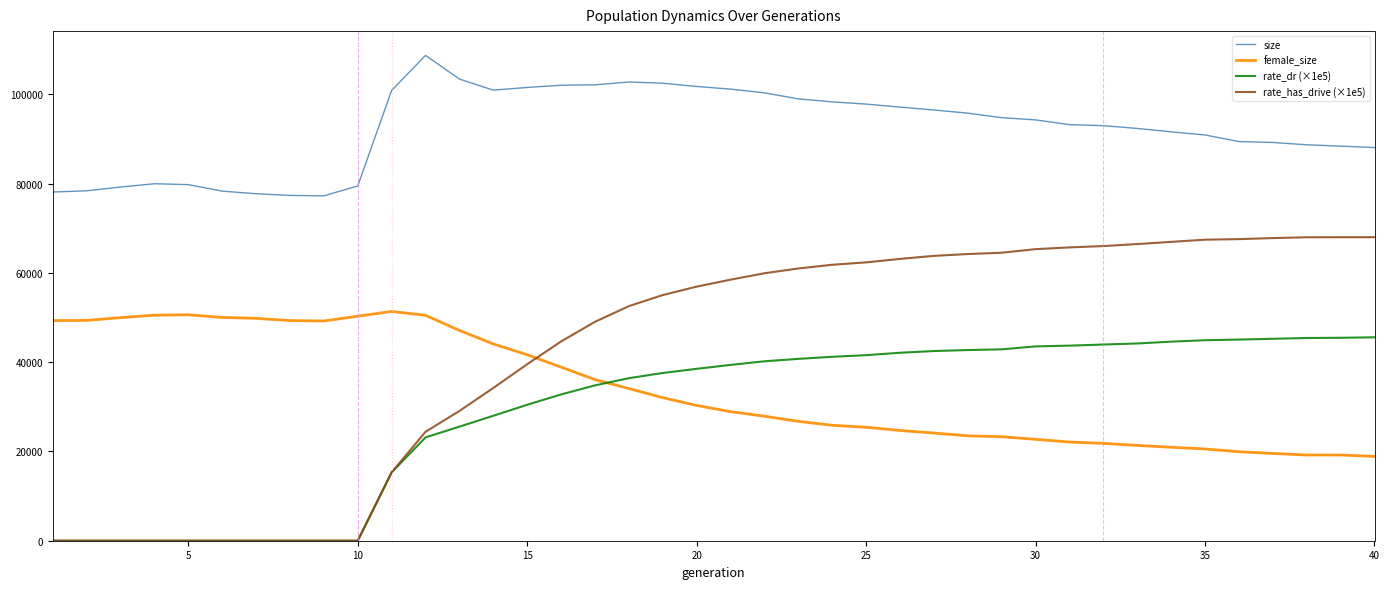

How many lines are shown in the chart?

4